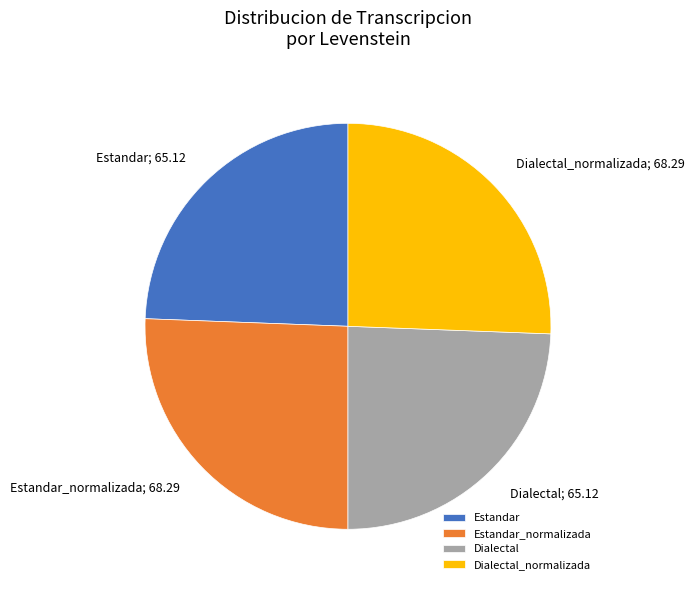

Is it true that Estandar is 18% of the pie?

False